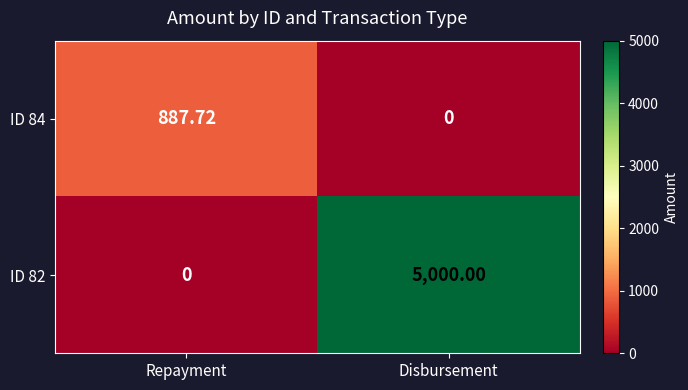

How many series are shown in this chart?

2